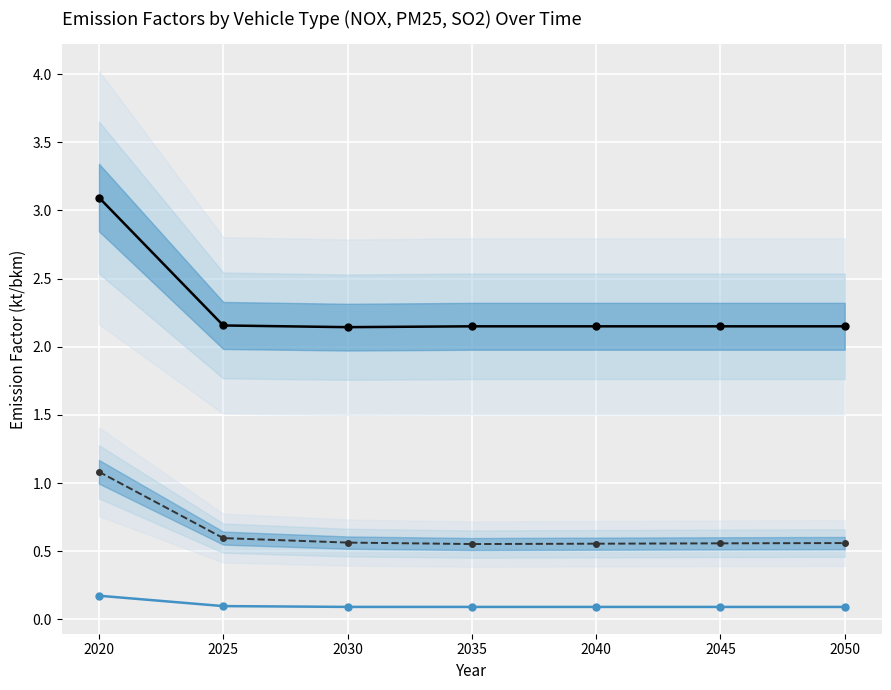

Count the MDV Observed values in the range 0 to 1.

6